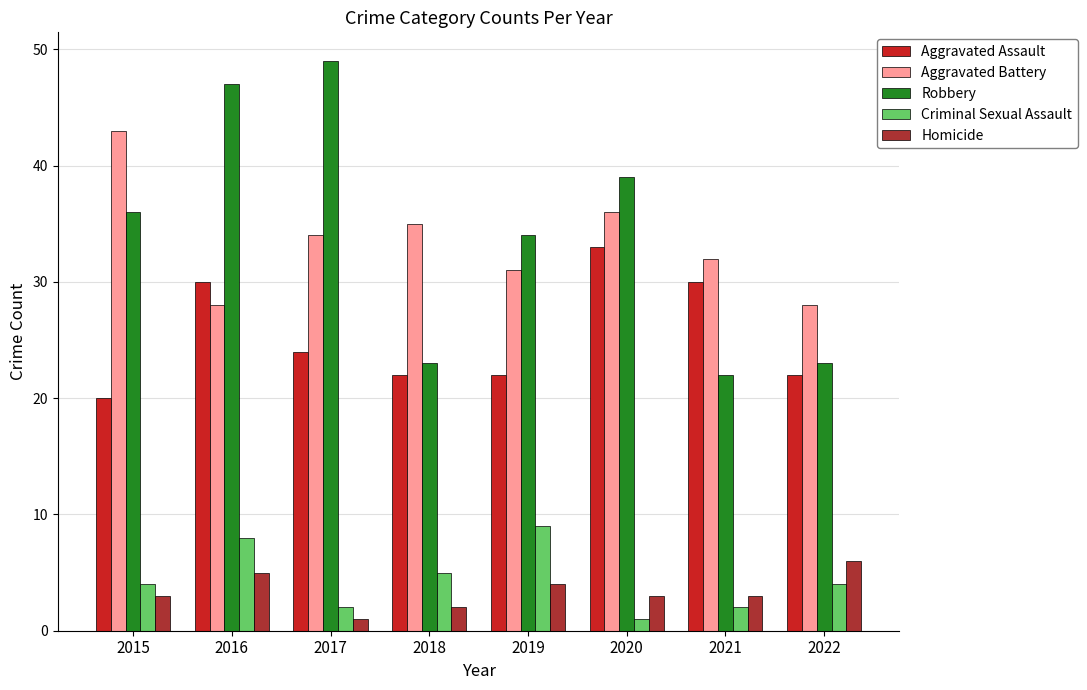

At which category is the sum across all series the highest?

2016